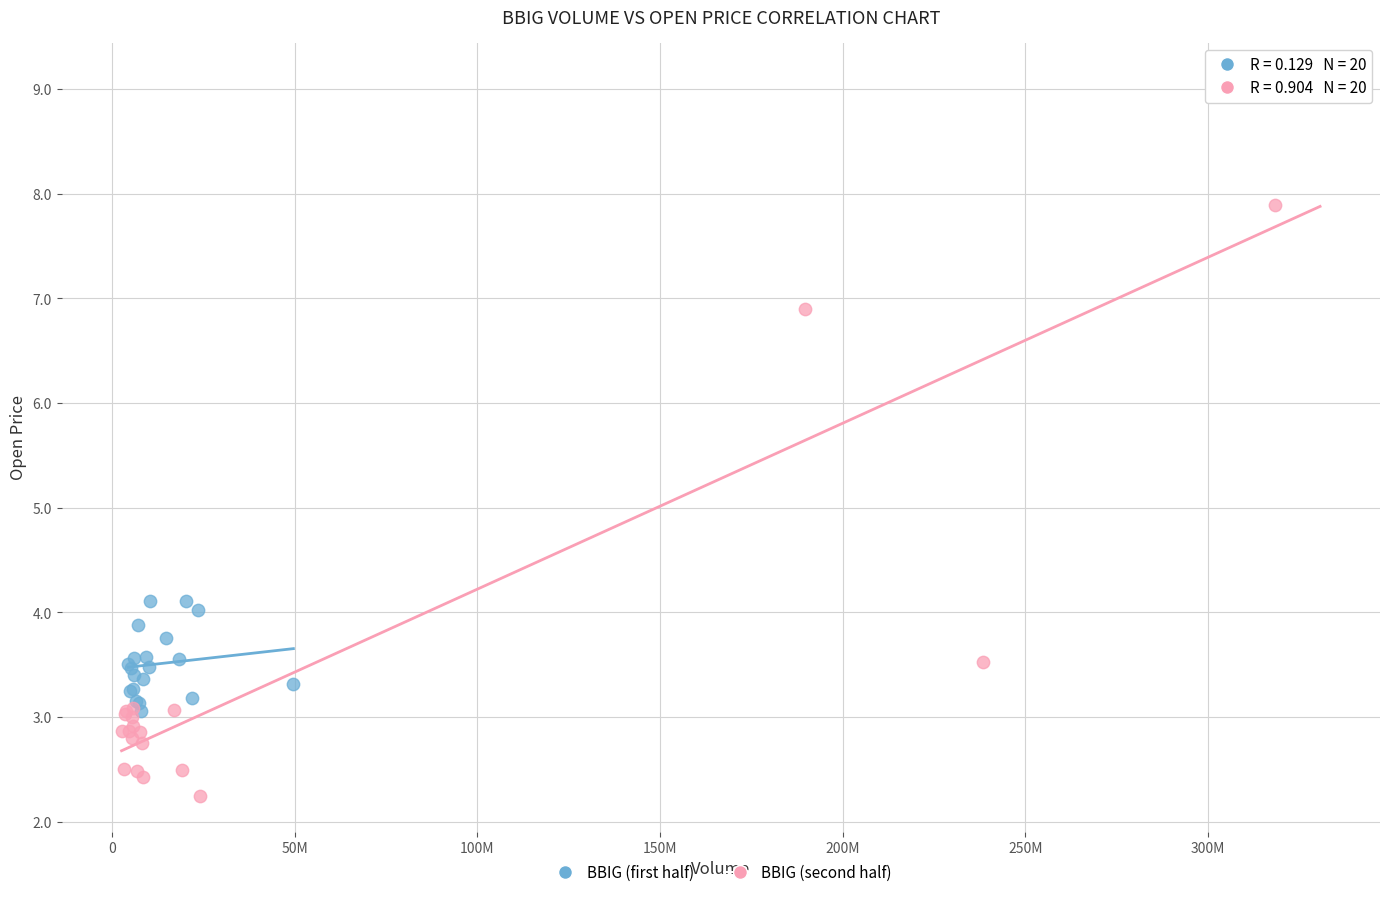

Which series reaches the maximum Y coordinate?

BBIG (second half)